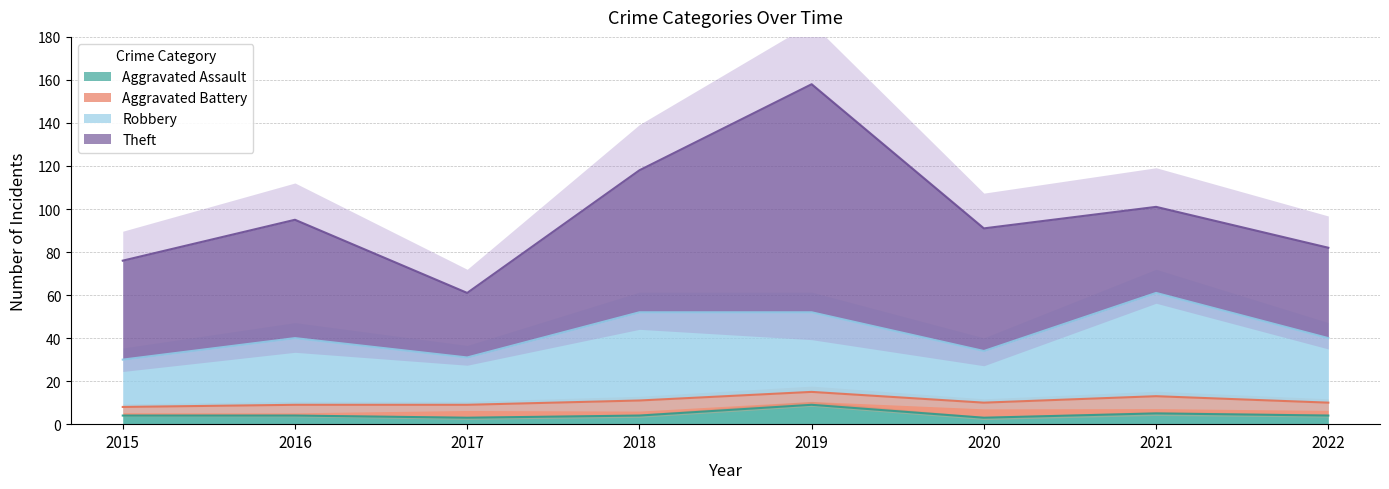

Count the Aggravated Assault values in the range 4 to 5.

5